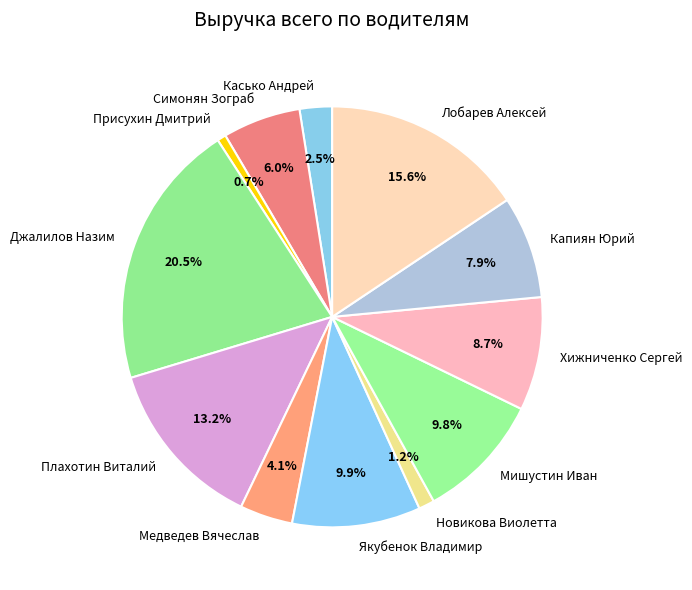

To the nearest percent, what is the average slice percentage?

8%